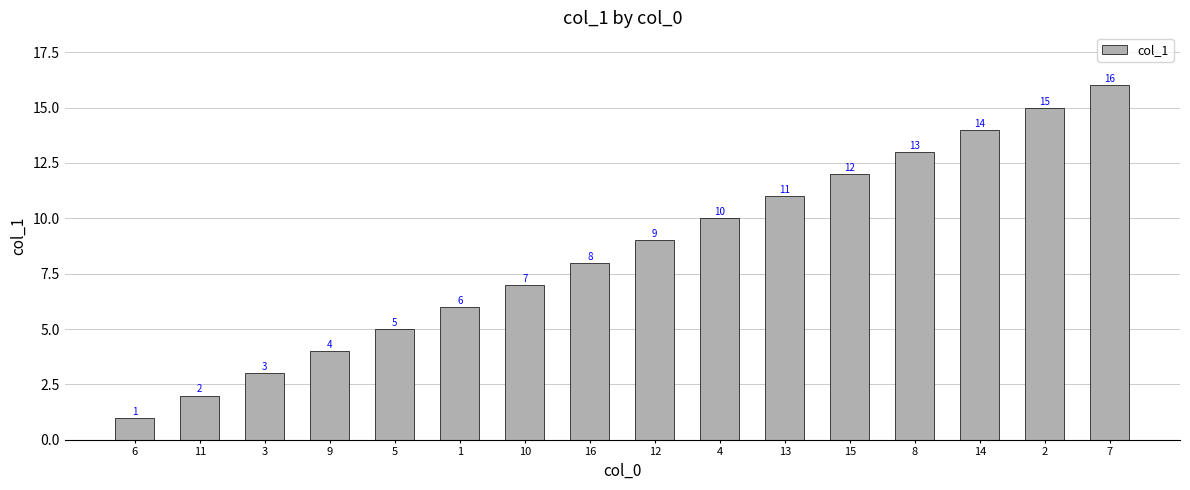

Reading right to left, list all the values displayed in this chart.

7=16	2=15	14=14	8=13	15=12	13=11	4=10	12=9	16=8	10=7	1=6	5=5	9=4	3=3	11=2	6=1